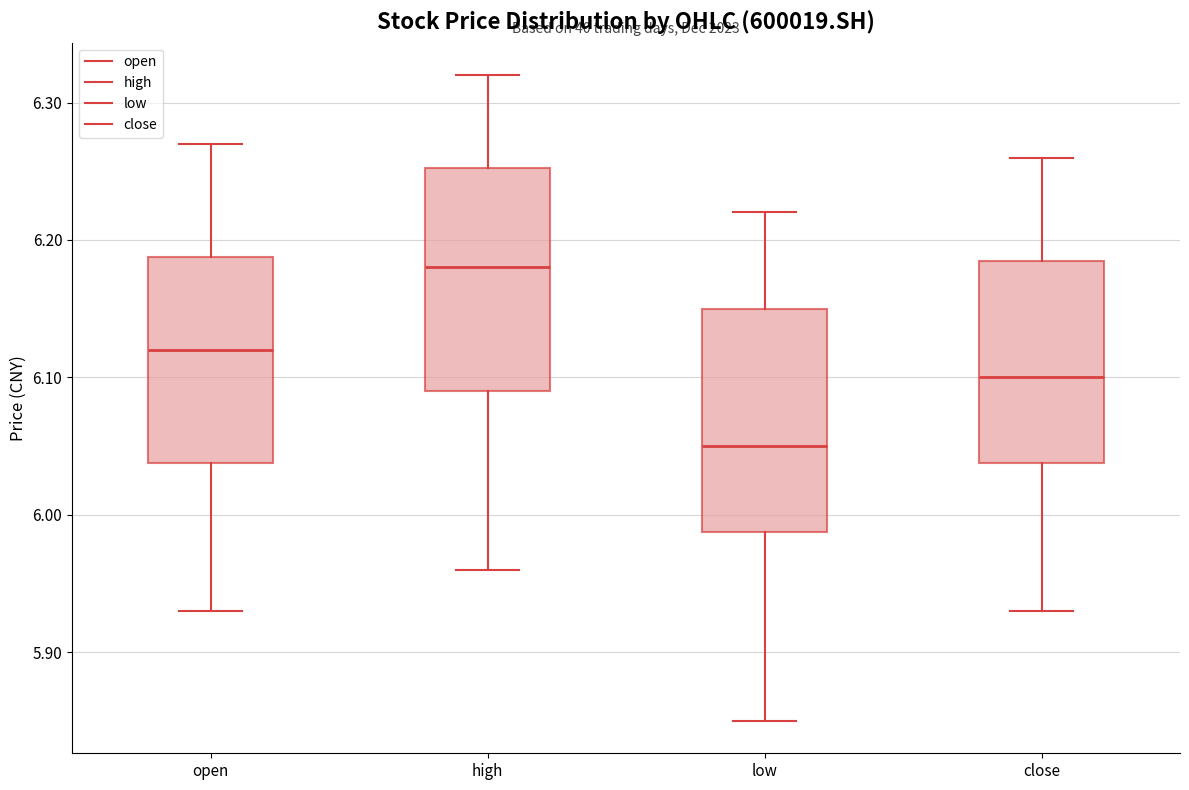

Where does the median line of the box for close sit on the y-axis? The values are not printed on the chart, so give them approximately, as read against the axis.

6.10